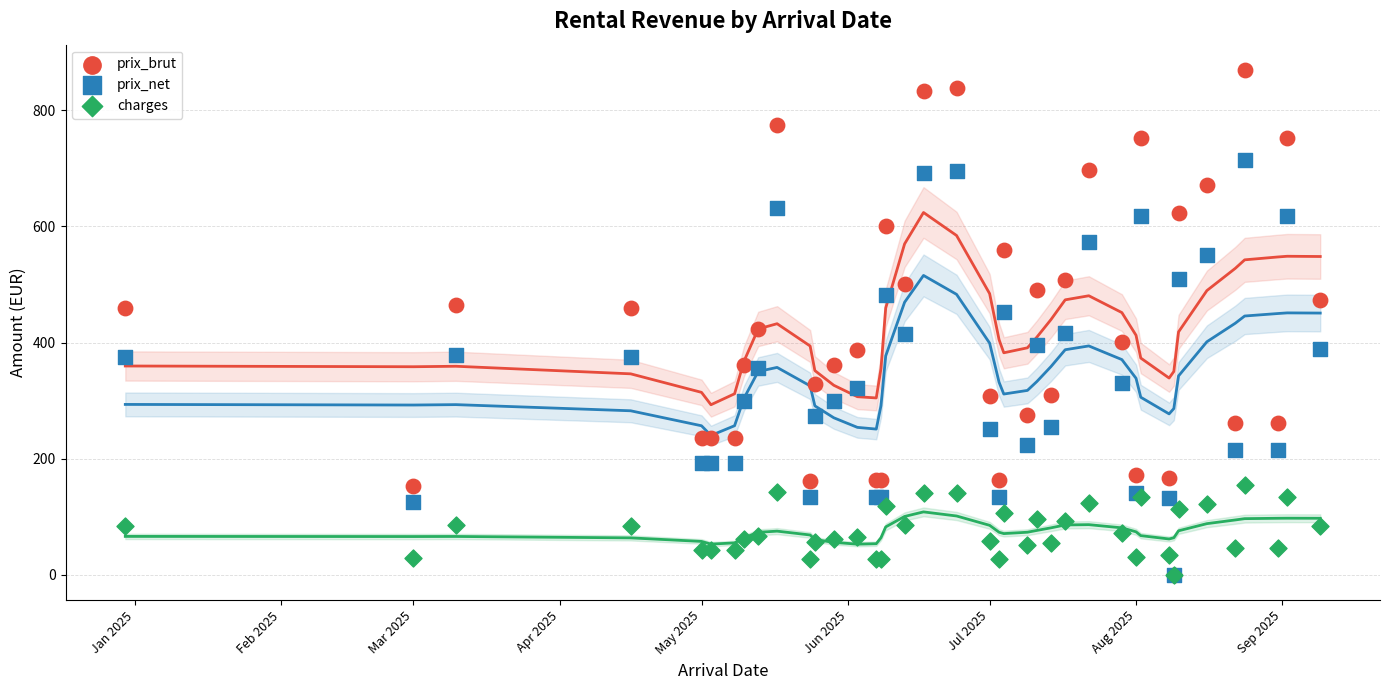

What are all the series names shown in the legend?

prix_brut, prix_net, charges